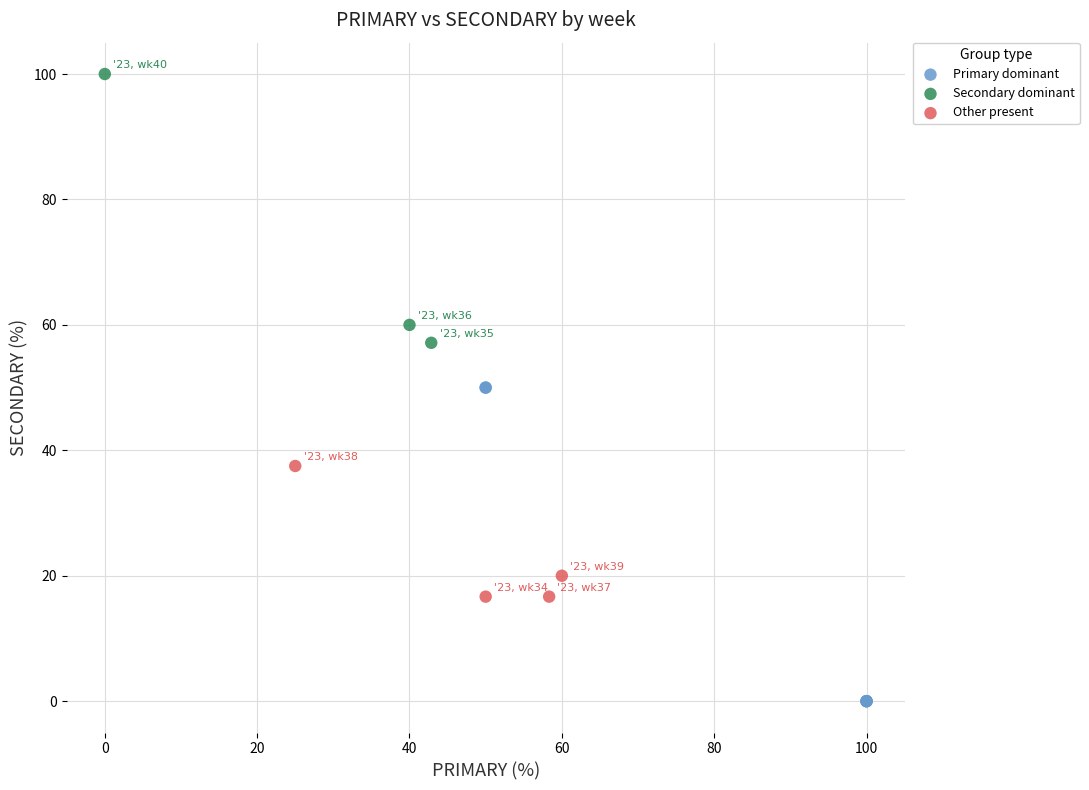

Which series contains the lowest Y value?

Primary dominant